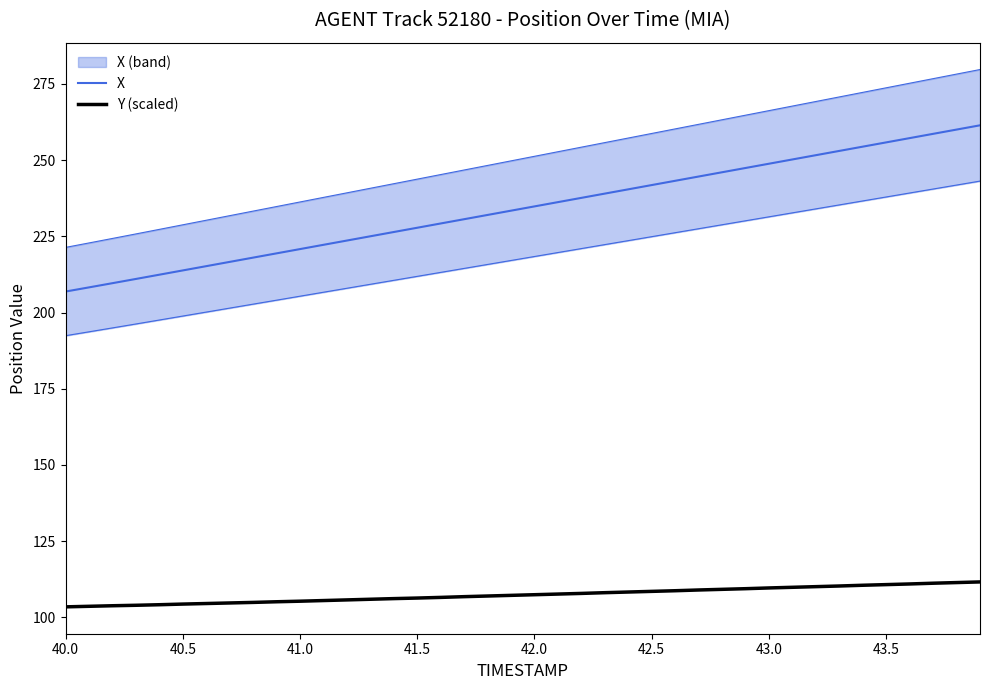

How many values in the Y (scaled) series are below 107?

18